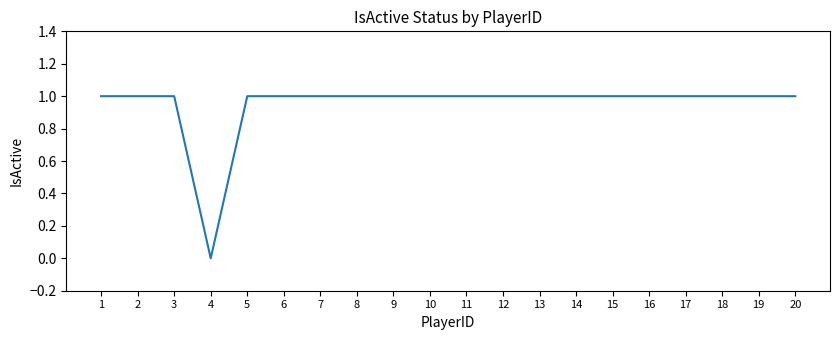

What is the ratio of the value at 9 to the value at 13?

1.0